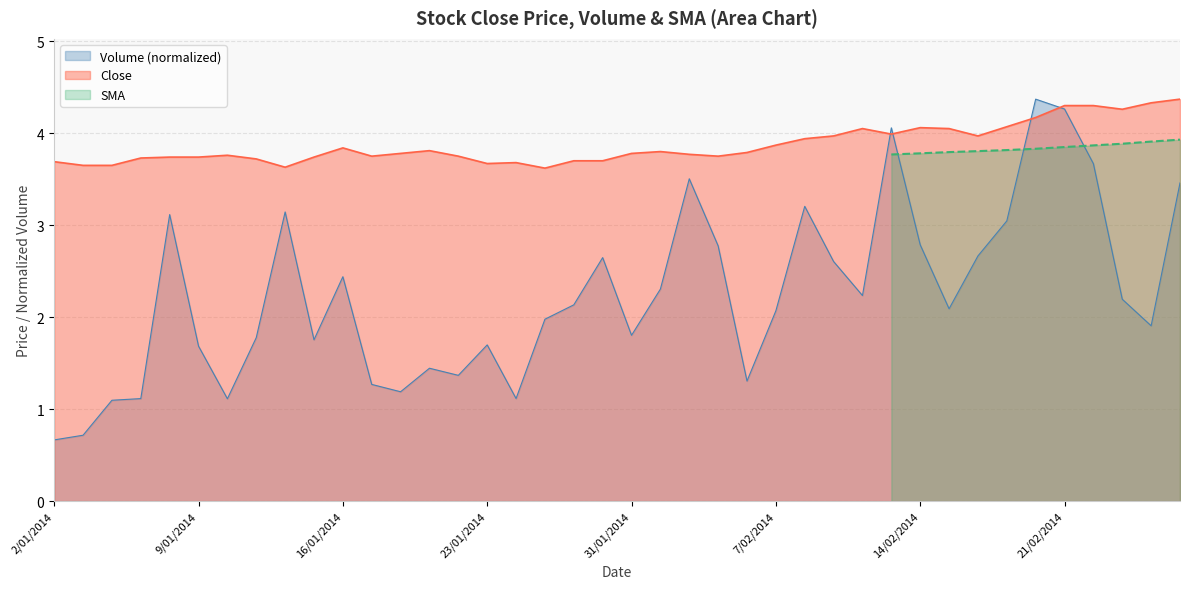

What position from the right is 22?

18